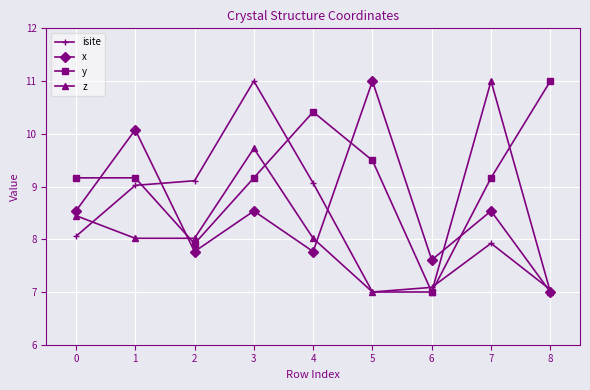

At which category is the sum across all series the highest?

3